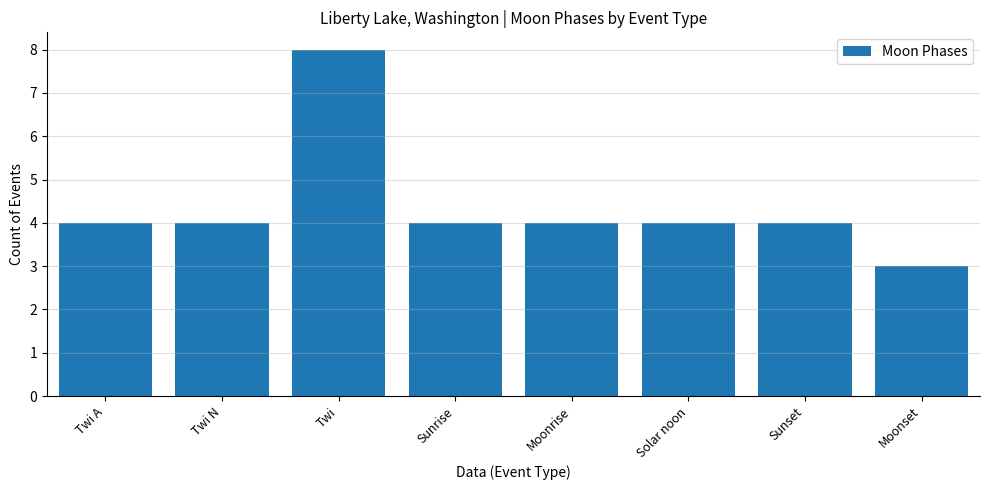

What is the difference between the values at Moonset and Twi N?

1